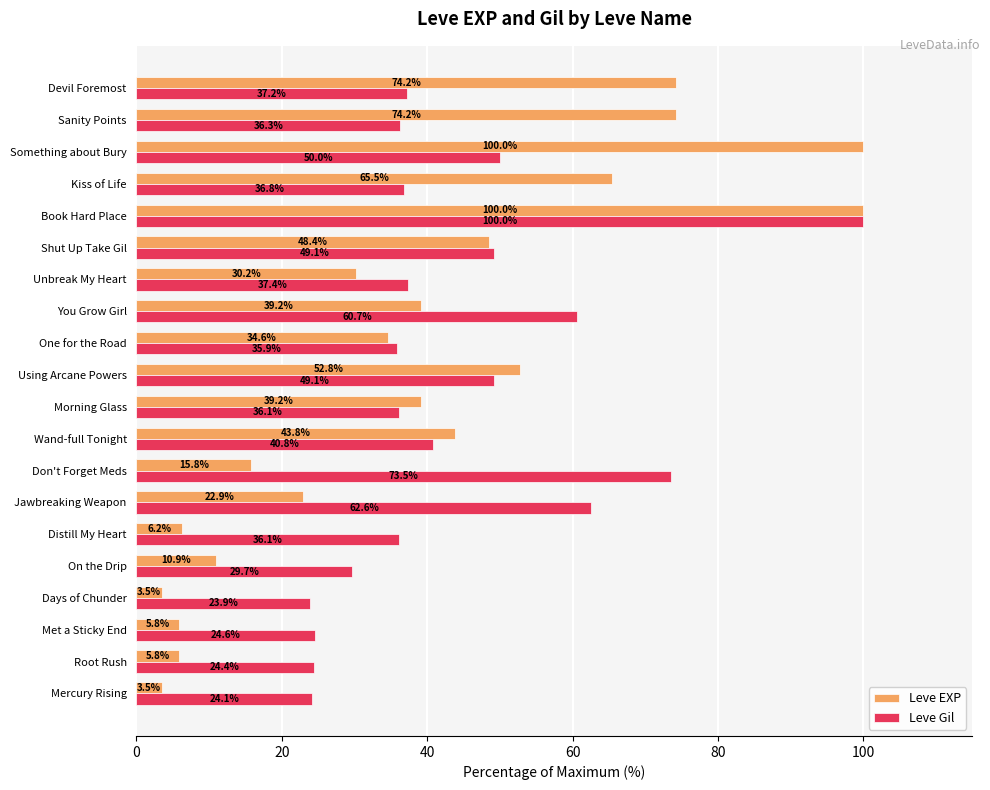

True or false: Leve EXP has a value of 5.8 at Met a Sticky End.

True